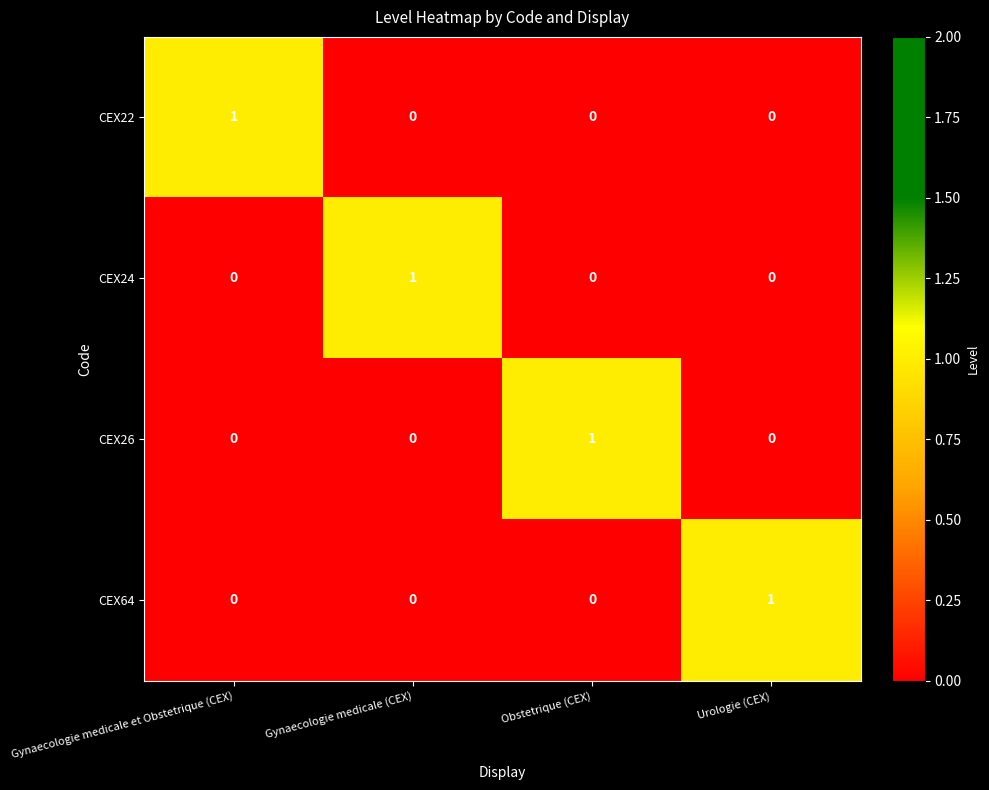

At how many categories does at least one series exceed 0?

4